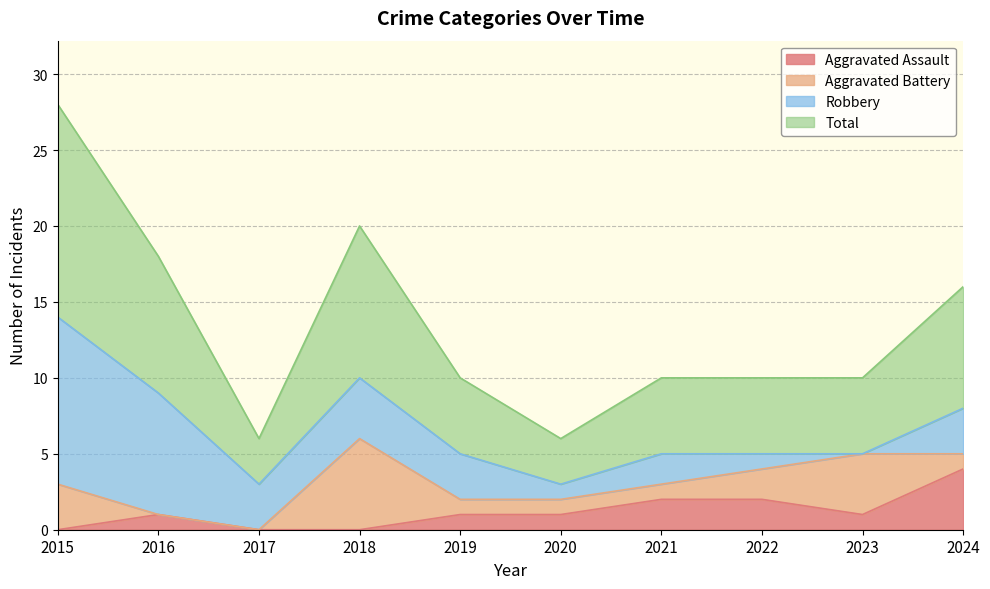

How many values in the Total series are below 5?

2